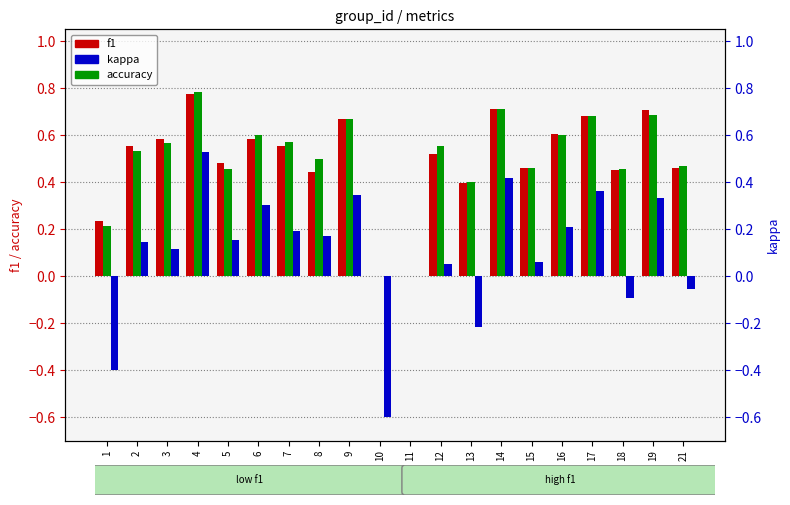

The kappa series shows 0.8 at 4. True or false?

False